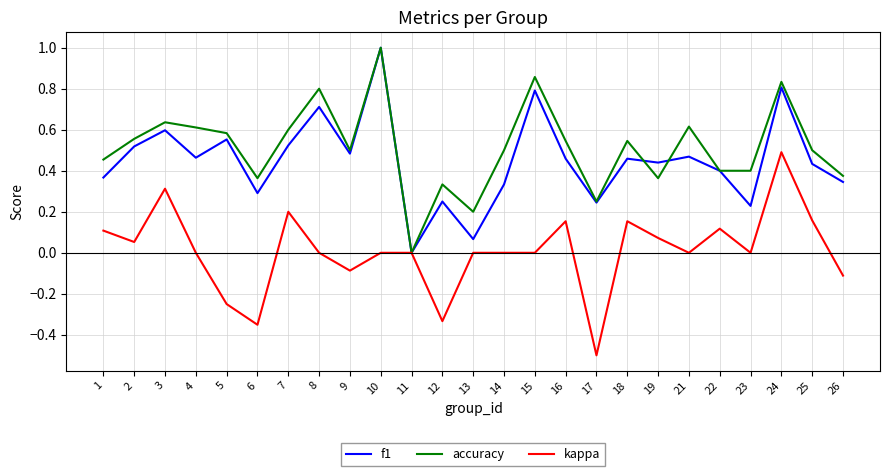

What is the highest value of the f1 series?

1.0